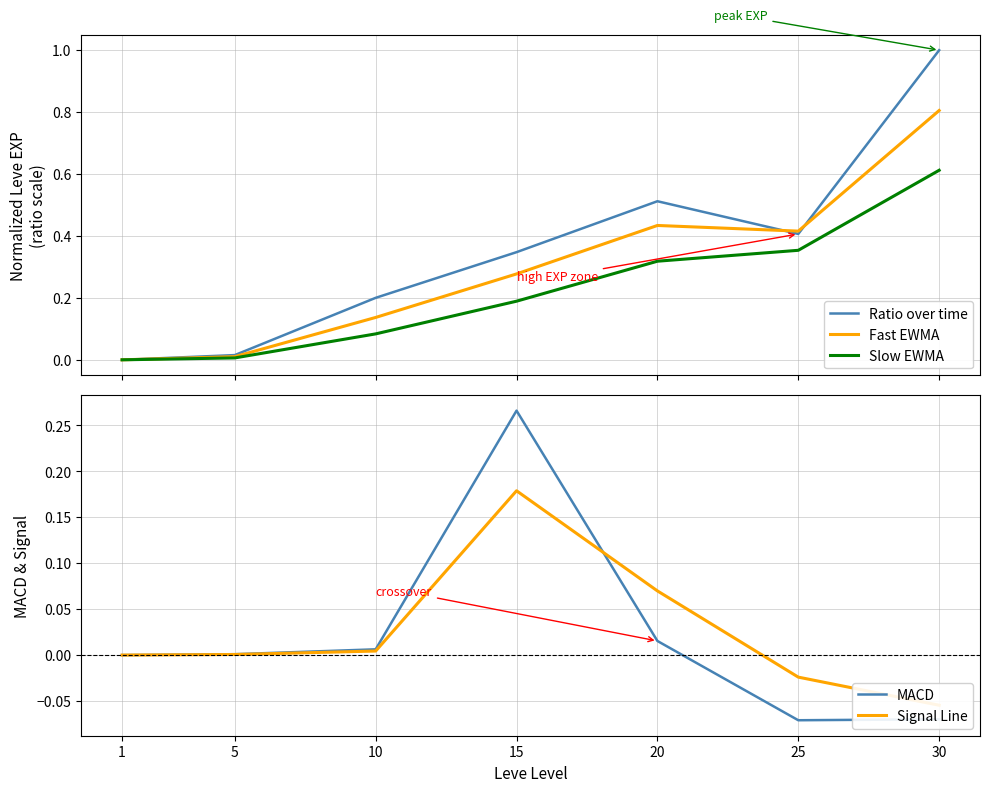

Which series has the largest range (max minus min)?

Ratio over time